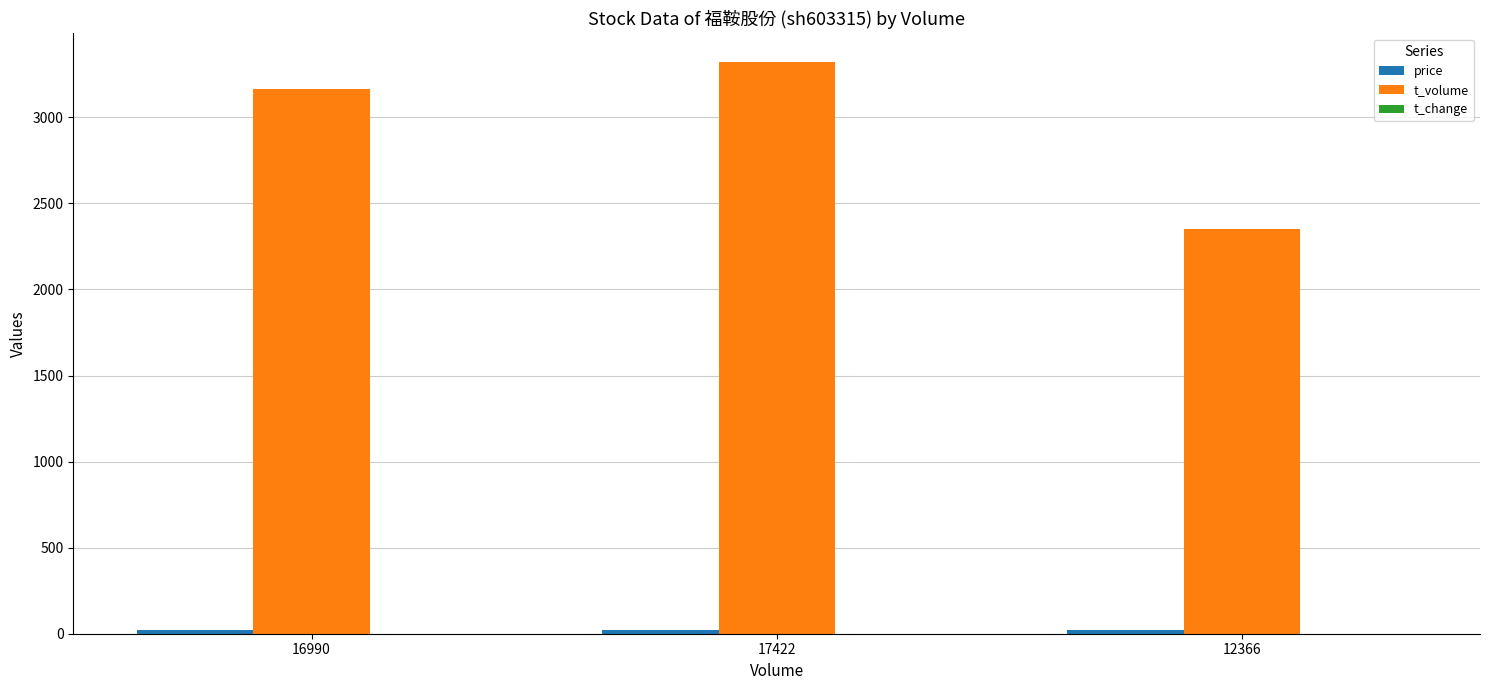

Which series changed the most between 16990 and 12366?

t_volume